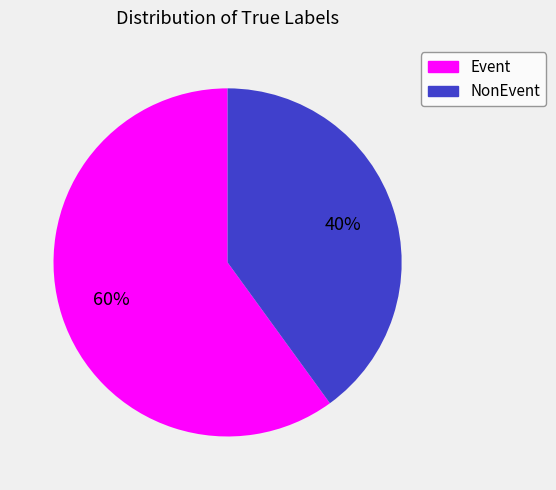

Which category accounts for the majority?

Event